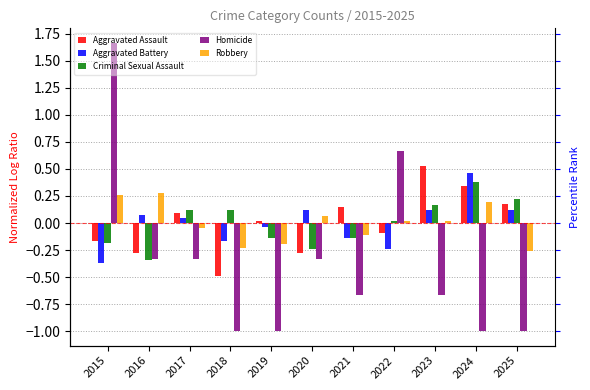

Reading left to right, what are all the values shown in this chart?

Aggravated Assault: -0.2	-0.3	0.1	-0.5	0.0	-0.3	0.2	-0.1	0.5	0.3	0.2
Aggravated Battery: -0.4	0.1	0.0	-0.2	-0.0	0.1	-0.1	-0.2	0.1	0.5	0.1
Criminal Sexual Assault: -0.2	-0.3	0.1	0.1	-0.1	-0.2	-0.1	0.0	0.2	0.4	0.2
Homicide: 1.7	-0.3	-0.3	-1.0	-1.0	-0.3	-0.7	0.7	-0.7	-1.0	-1.0
Robbery: 0.3	0.3	-0.0	-0.2	-0.2	0.1	-0.1	0.0	0.0	0.2	-0.3